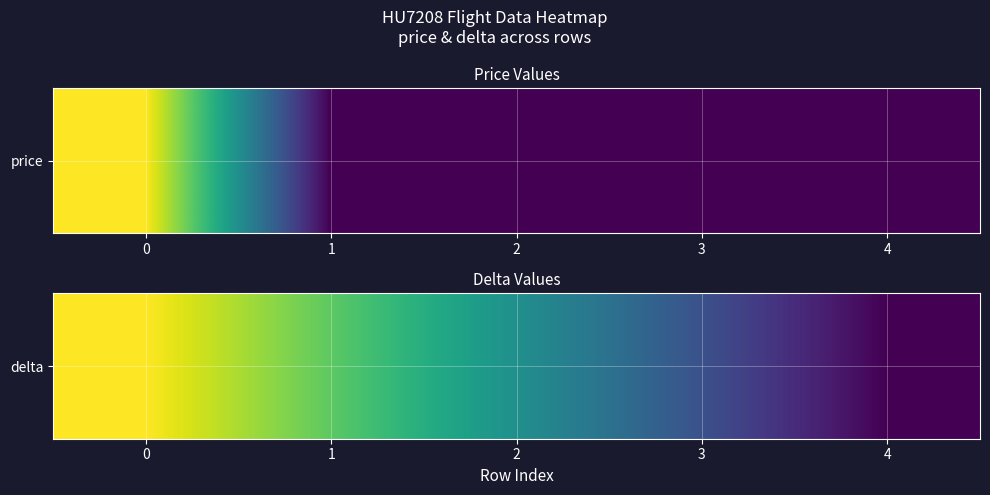

At which label is the value closest to 0?

2